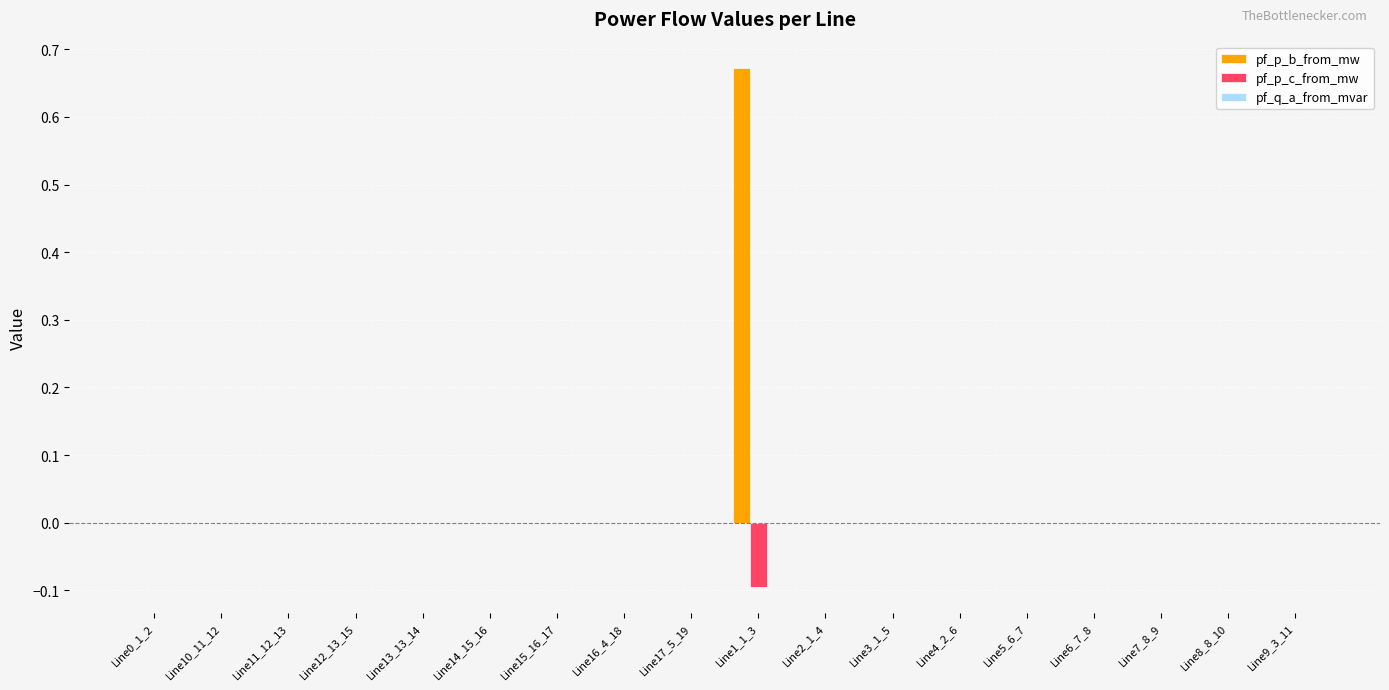

Which category has the highest value in the pf_p_b_from_mw series?

Line1_1_3